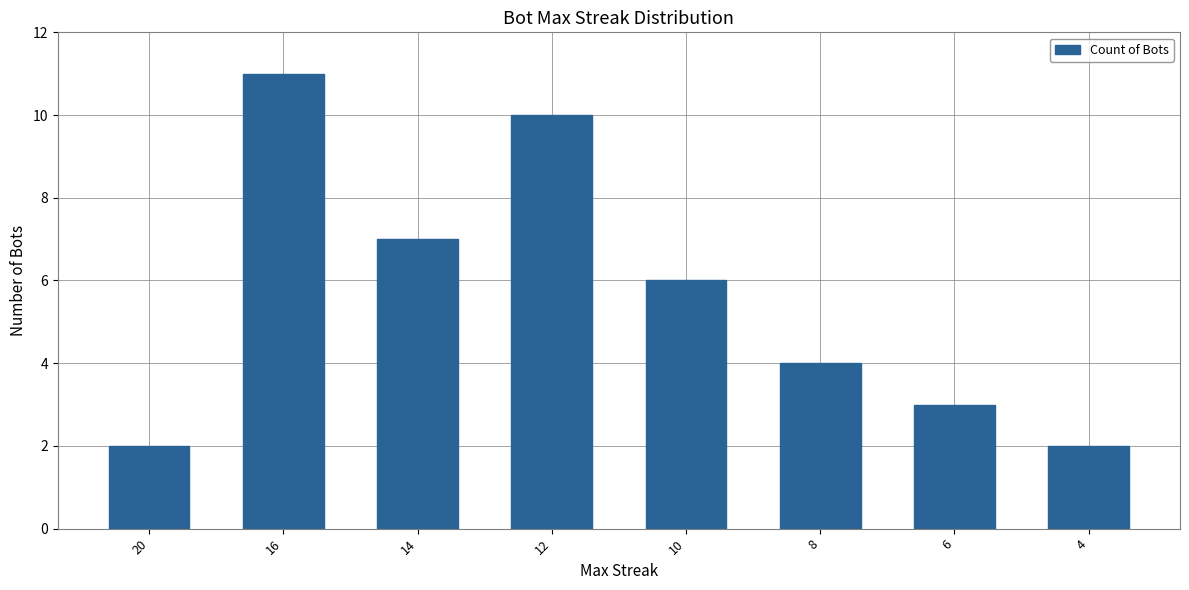

How many bars are there in total?

8